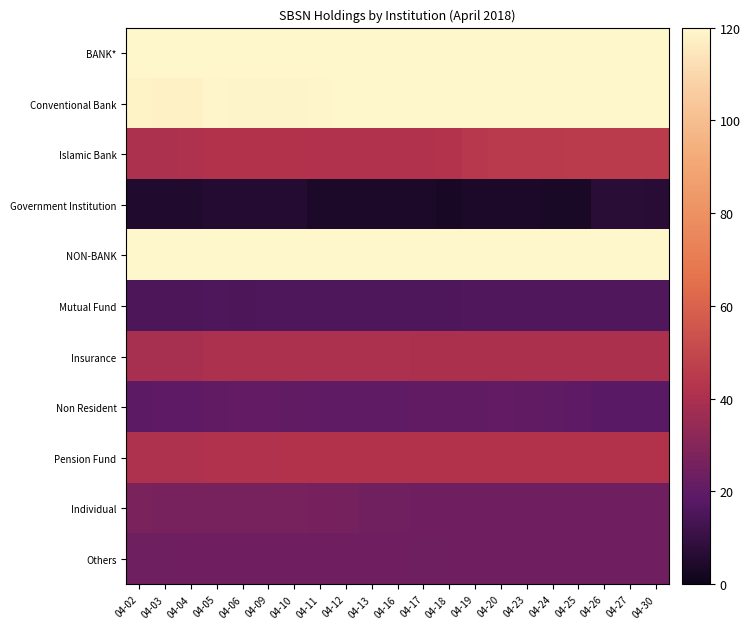

Between 04-09 and 04-24, which series saw the biggest shift?

BANK*